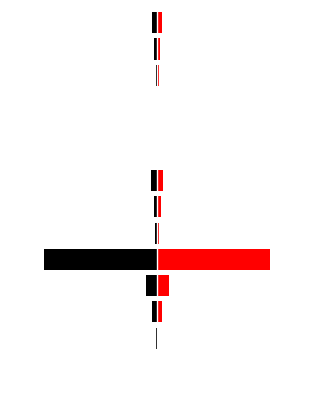

True or false: Black (left) has a value of -0.0 at 7.

True